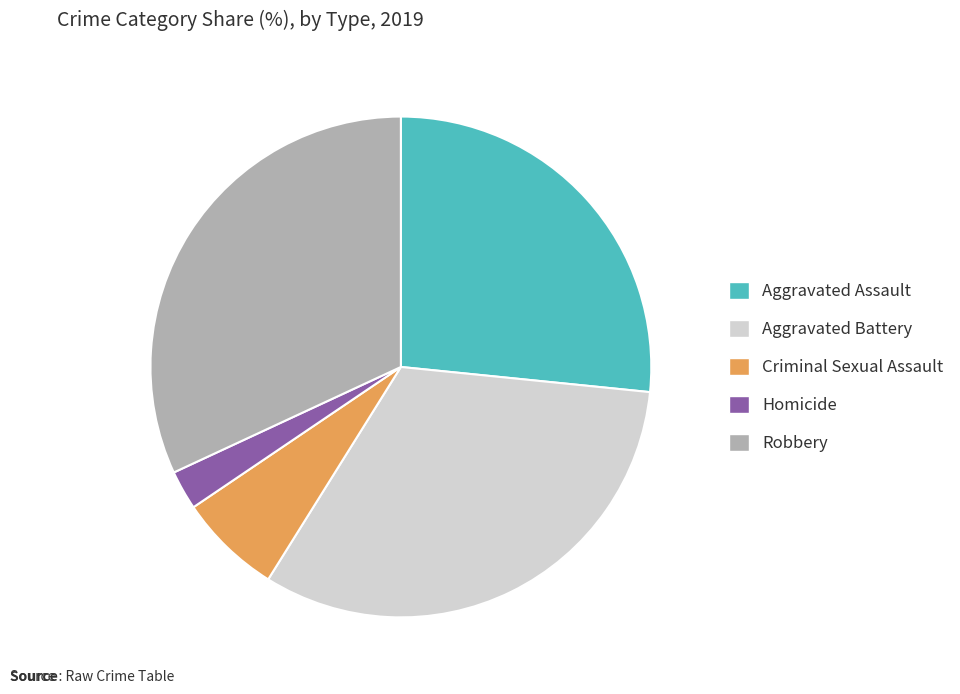

Count the number of slices in the pie.

5